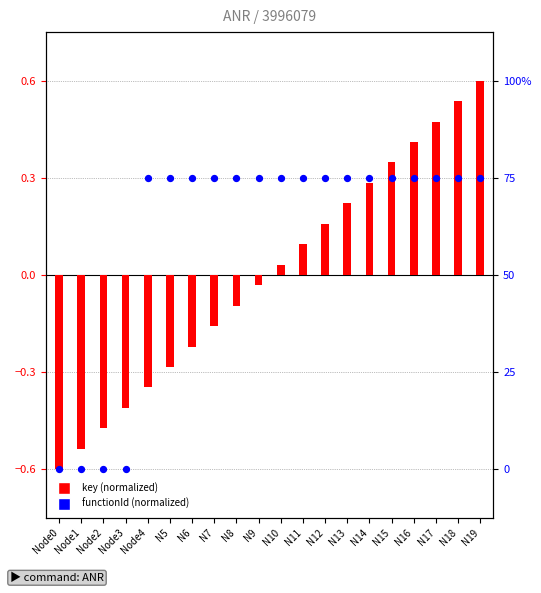

What are all the series names shown in the legend?

key (normalized), functionId (normalized)